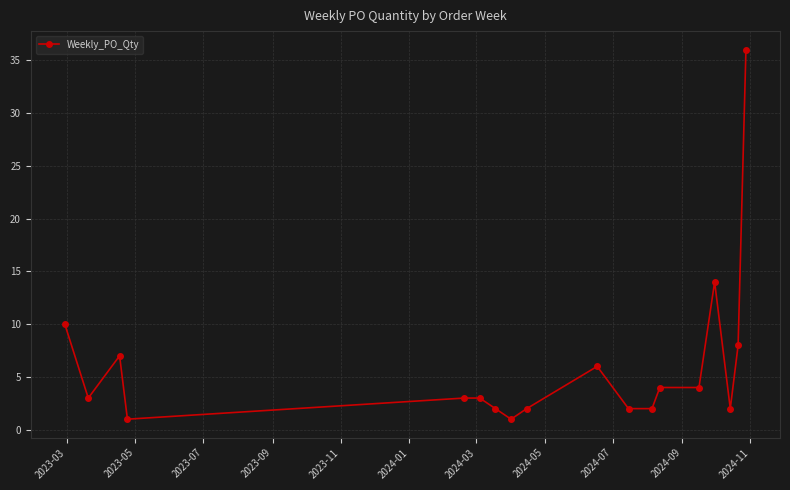

What is the greatest value displayed?

36